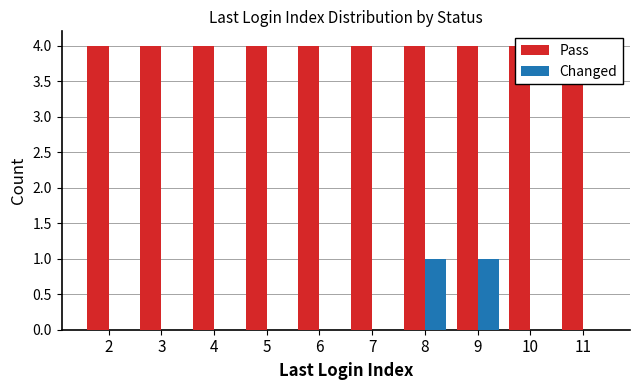

Reading left to right, transcribe all the data shown in this chart.

Pass: 4	4	4	4	4	4	4	4	4	4
Changed: 0	0	0	0	0	0	1	1	0	0